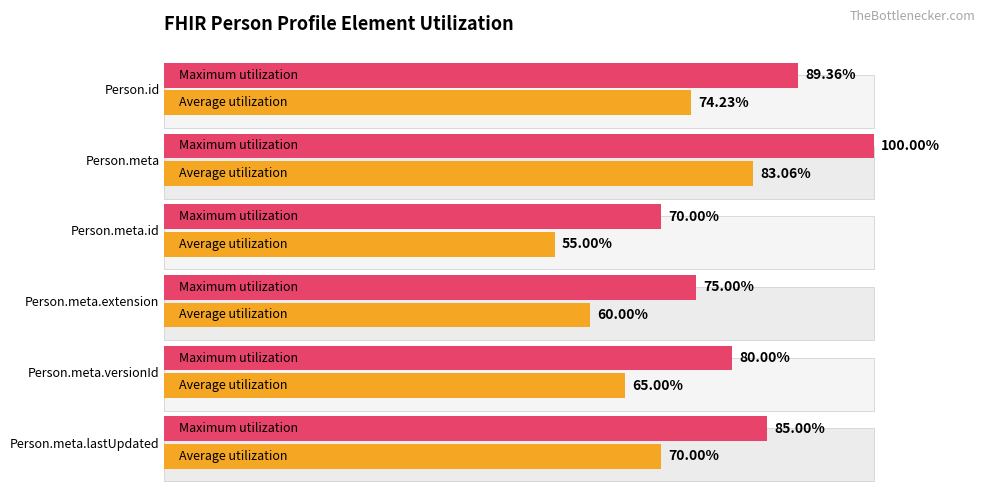

Reading left to right, what are all the values shown in this chart?

Average utilization: 74.2	83.1	55.0	60.0	65.0	70.0
Maximum utilization: 89.4	100.0	70.0	75.0	80.0	85.0